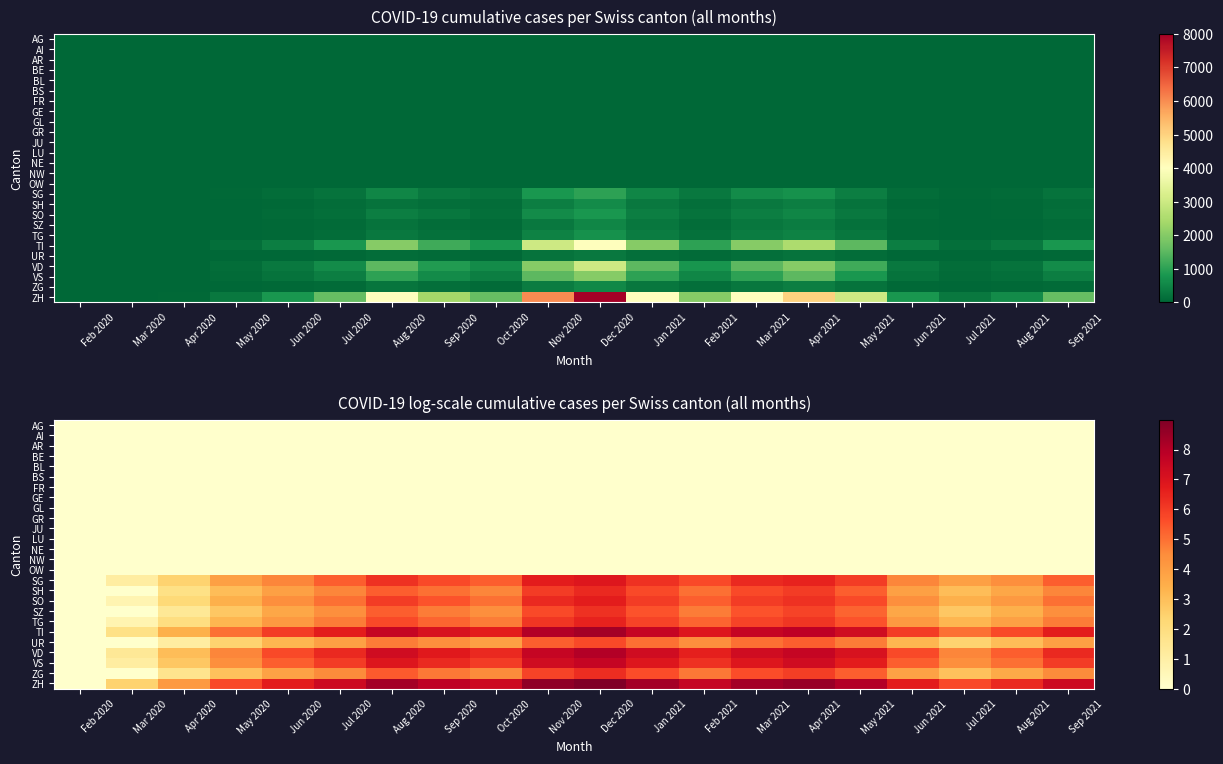

Is the value of AR at Apr 2021 greater than the value of VS at May 2021?

No